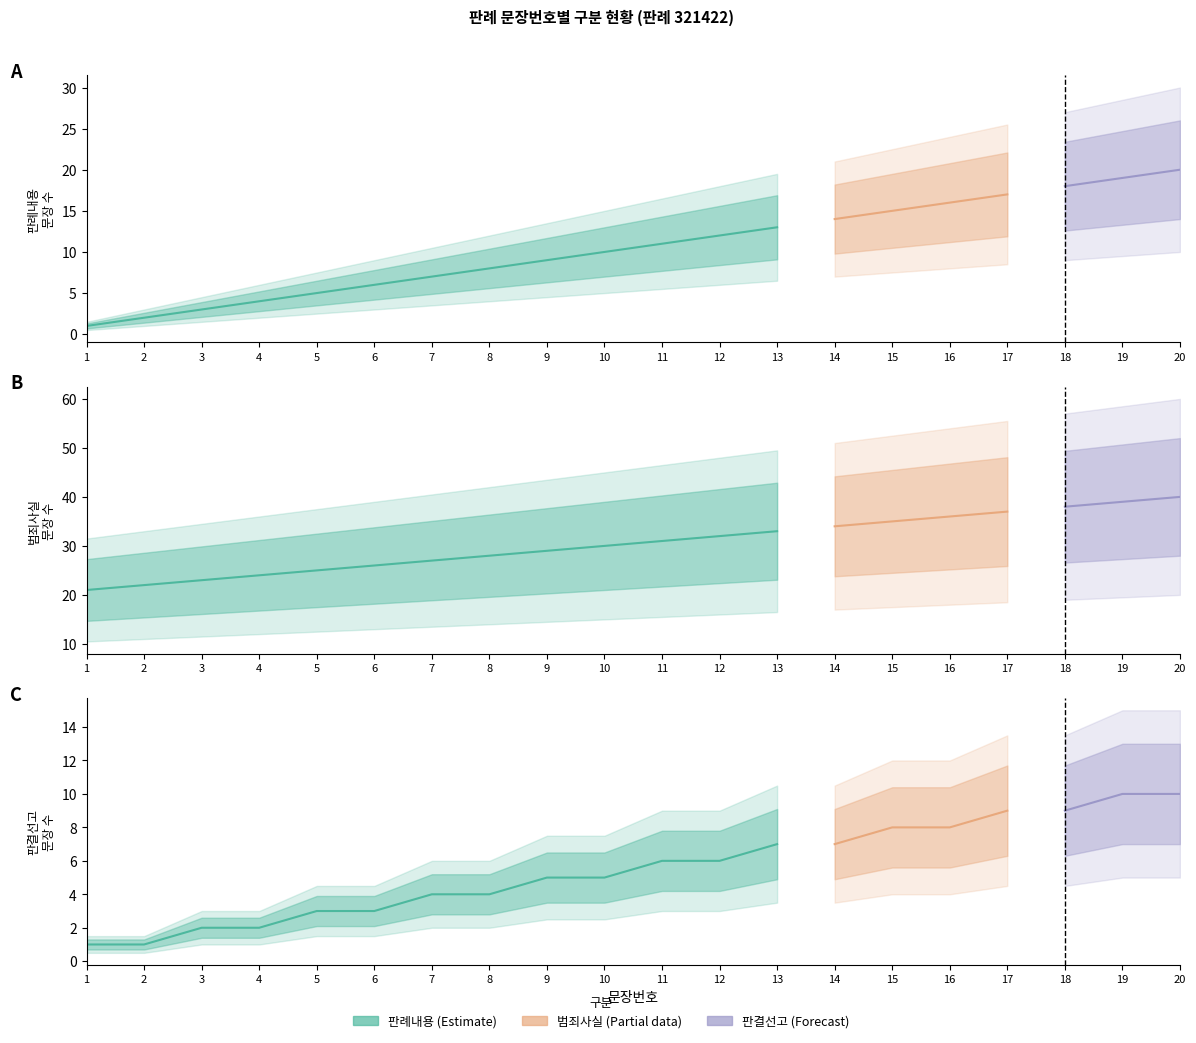

Is the value of 판결선고 at 9 greater than the value of 판례내용 at 10?

No